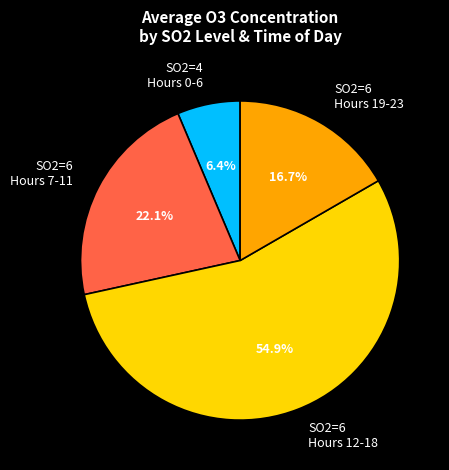

Is the sum of SO2=6 Hours 12-18 and SO2=4 Hours 0-6 greater than half?

Yes